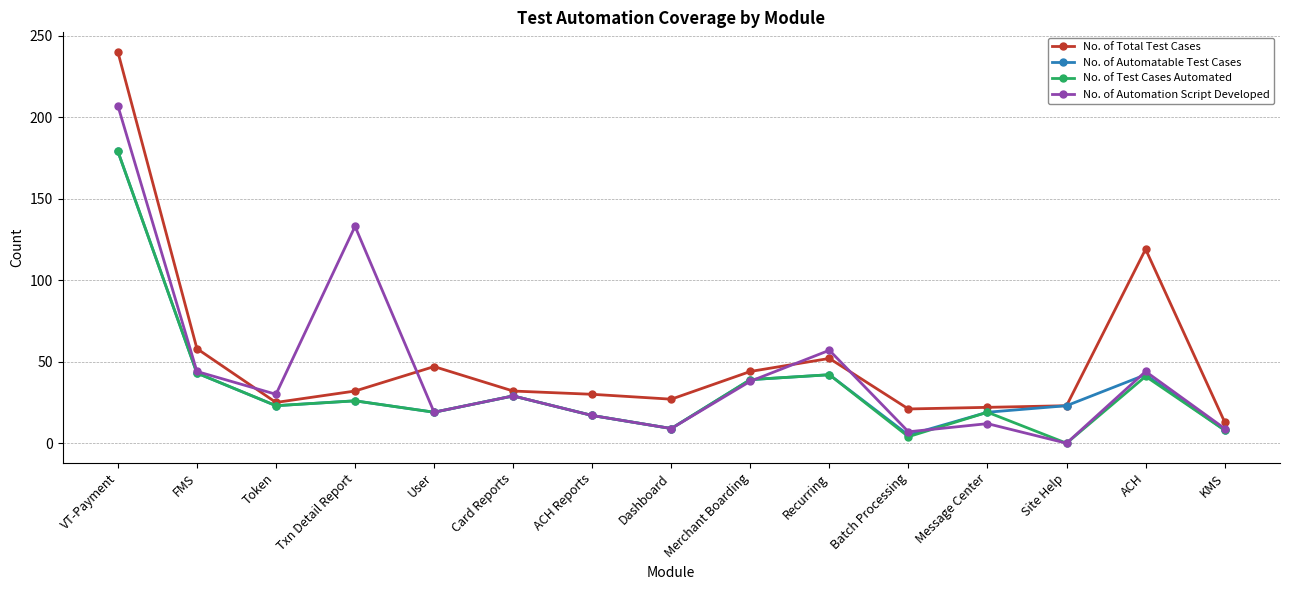

Which category has the highest value in the No. of Test Cases Automated series?

VT-Payment